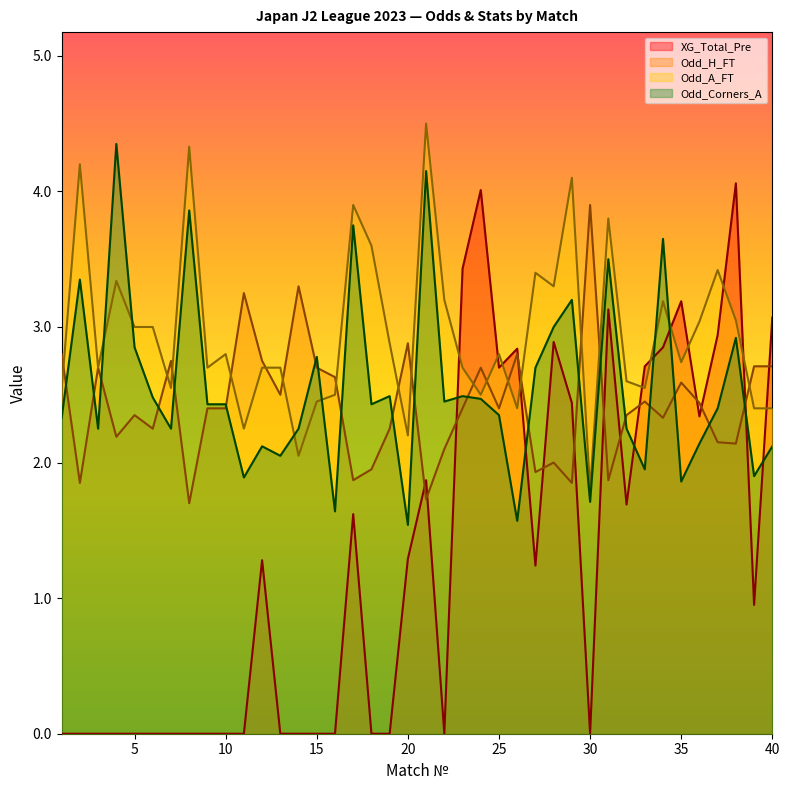

Rank the categories by XG_Total_Pre value from highest to lowest.

38, 24, 23, 35, 31, 40, 37, 28, 34, 26, 33, 25, 29, 36, 21, 32, 17, 20, 12, 27, 39, 1, 2, 3, 4, 5, 6, 7, 8, 9, 10, 11, 13, 14, 15, 16, 18, 19, 22, 30